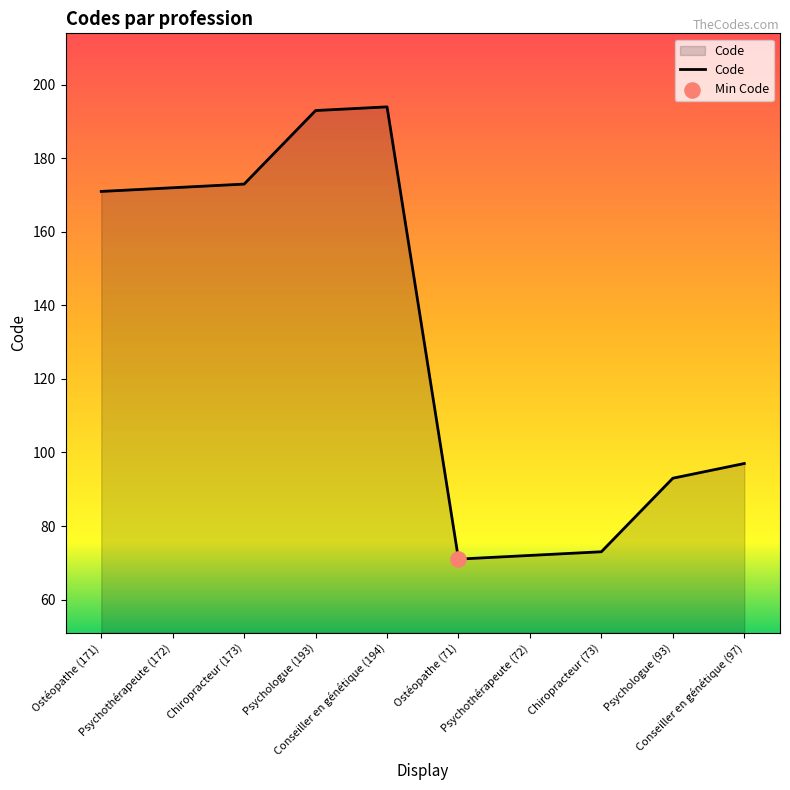

Which has a higher value, Conseiller en génétique (97) or Psychothérapeute (72)?

Conseiller en génétique (97)